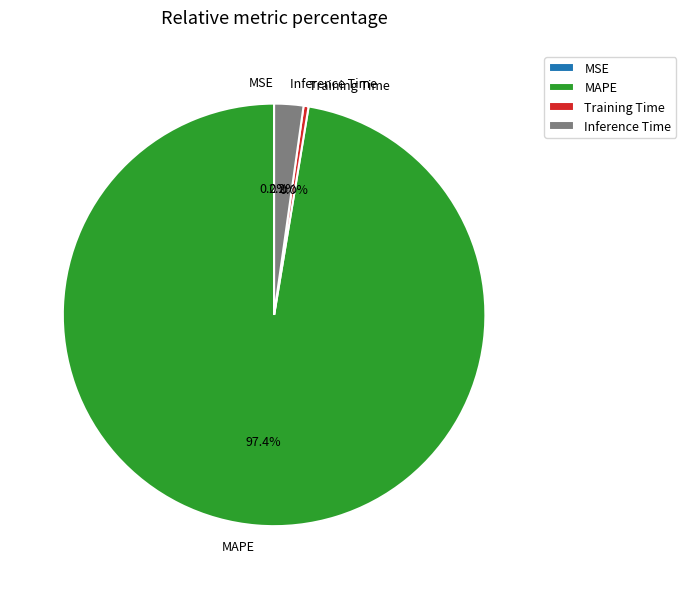

Does MAPE represent more than half of the total?

Yes